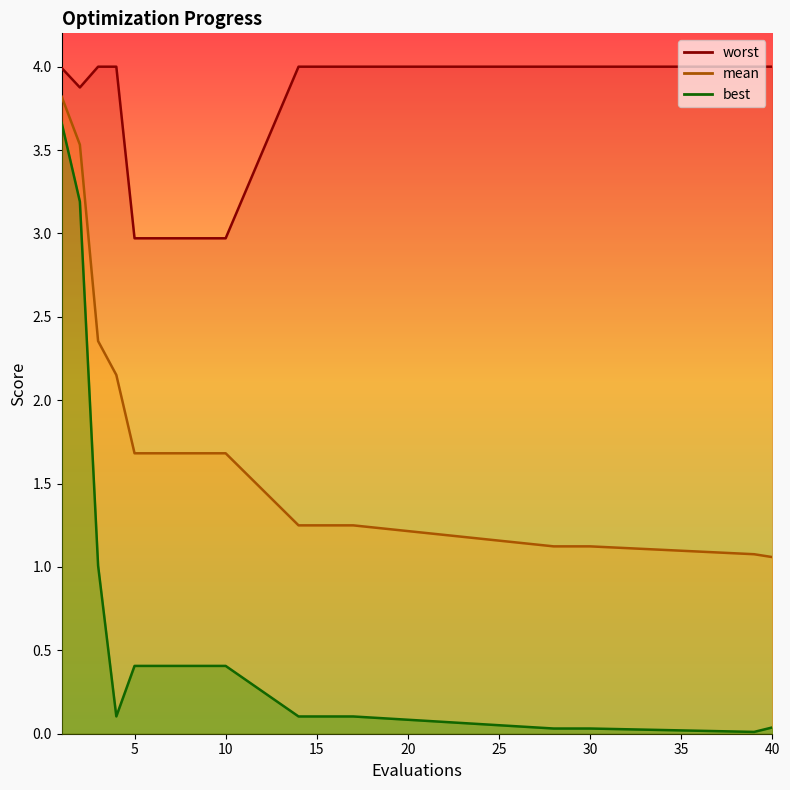

True or false: worst and best intersect in this chart.

False